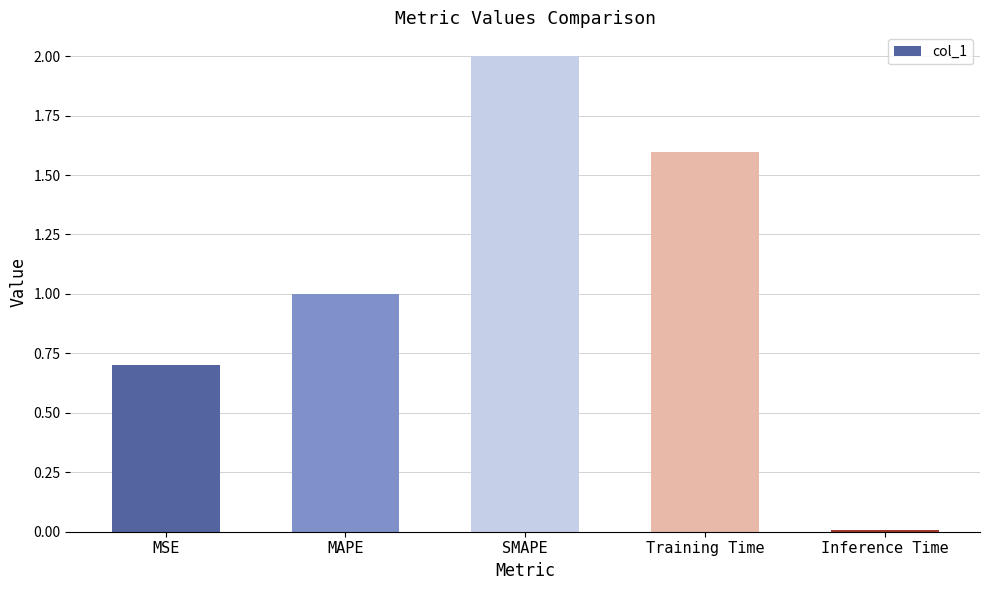

What is the label of the 1st bar from the left?

MSE